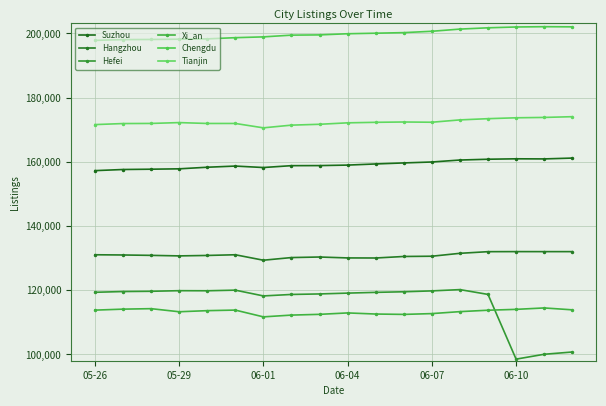

Does the chart display data point markers on the line(s)?

Yes